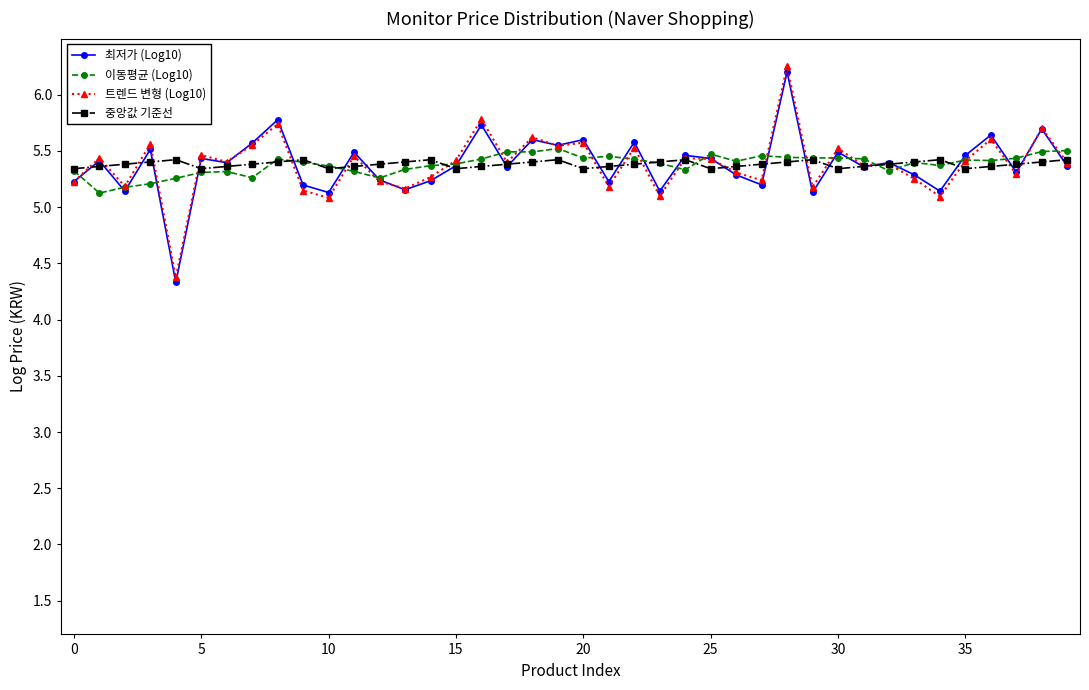

What is the smallest value displayed?

4.3